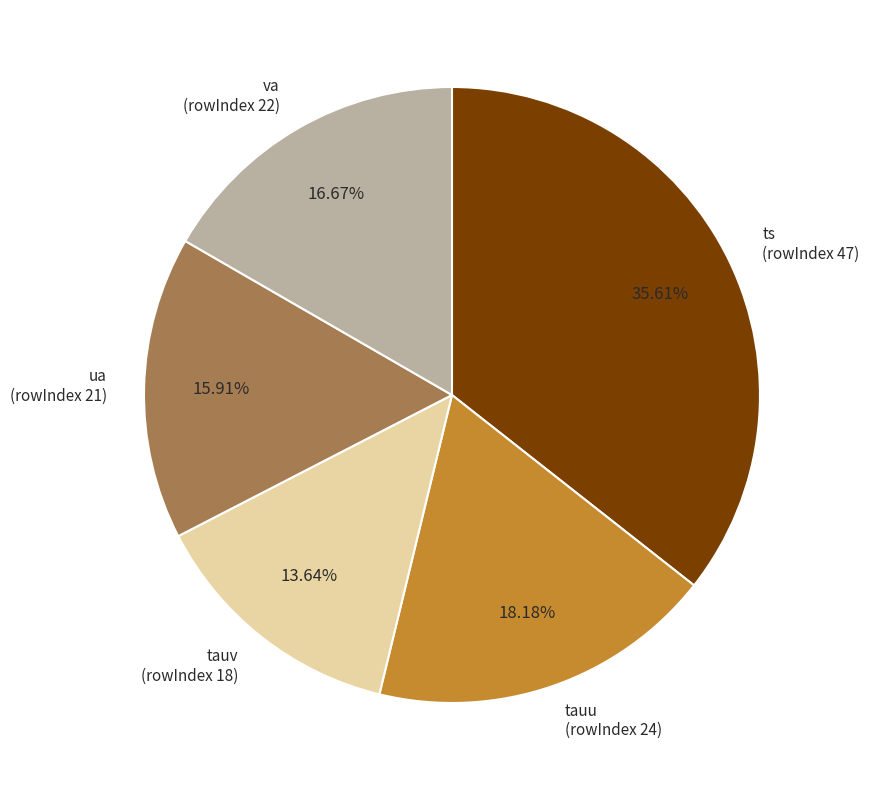

Which has a higher value, va (rowIndex 22) or ua (rowIndex 21)?

va (rowIndex 22)